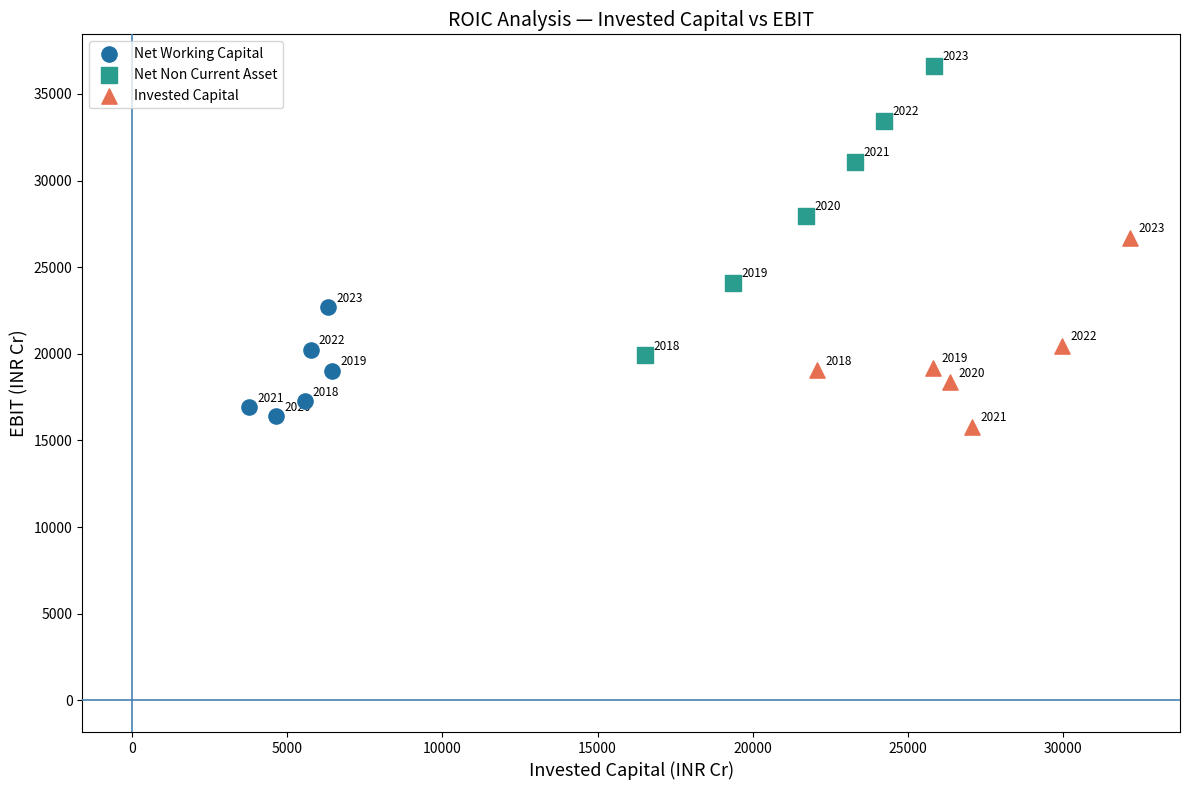

Which series contains the lowest Y value?

Invested Capital